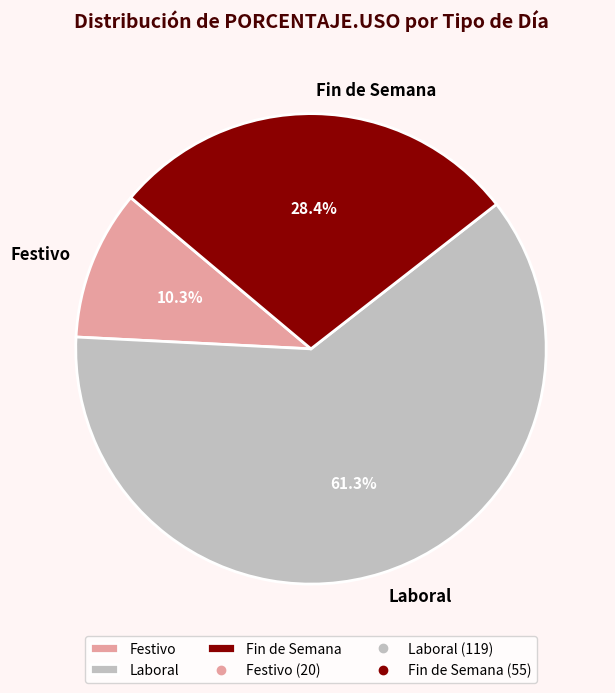

To the nearest percent, what is the combined percentage of Festivo and Laboral?

72%